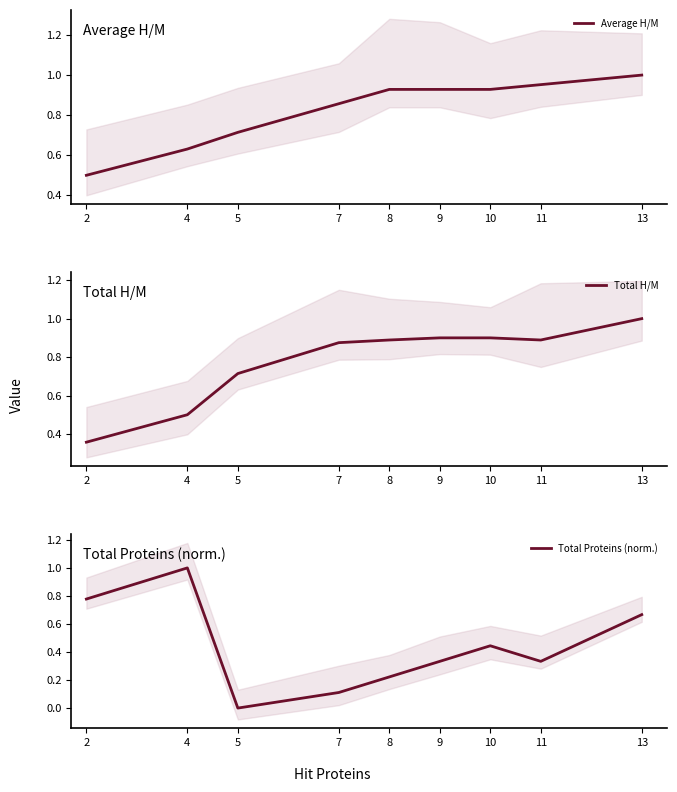

True or false: Total H/M has a value of 1.0 at 13.

True